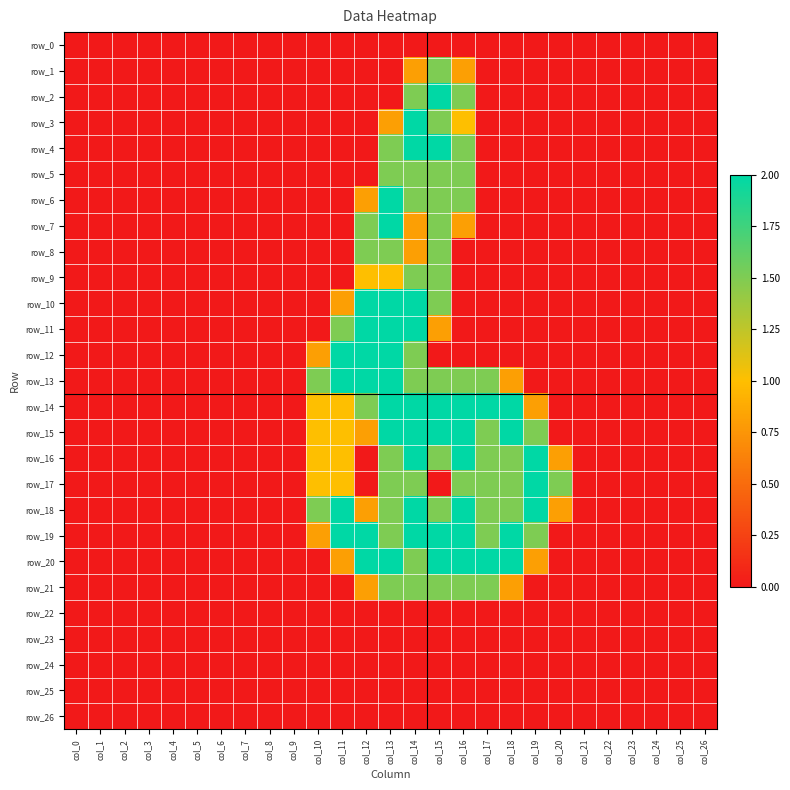

The value of row_8 at col_19 is 0.0. True or false?

True